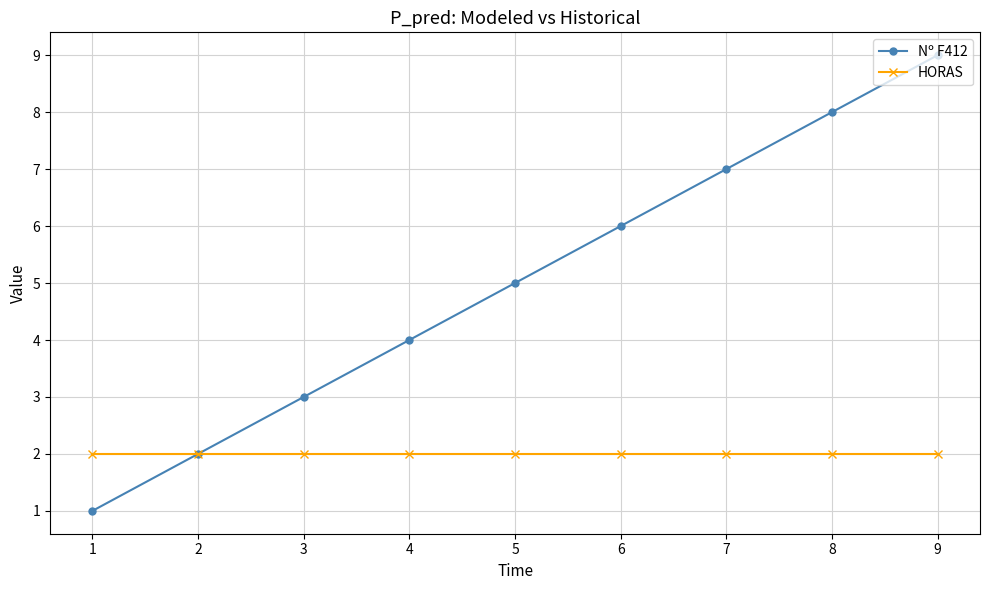

True or false: Nº F412 has a value of 5 at 3.

False